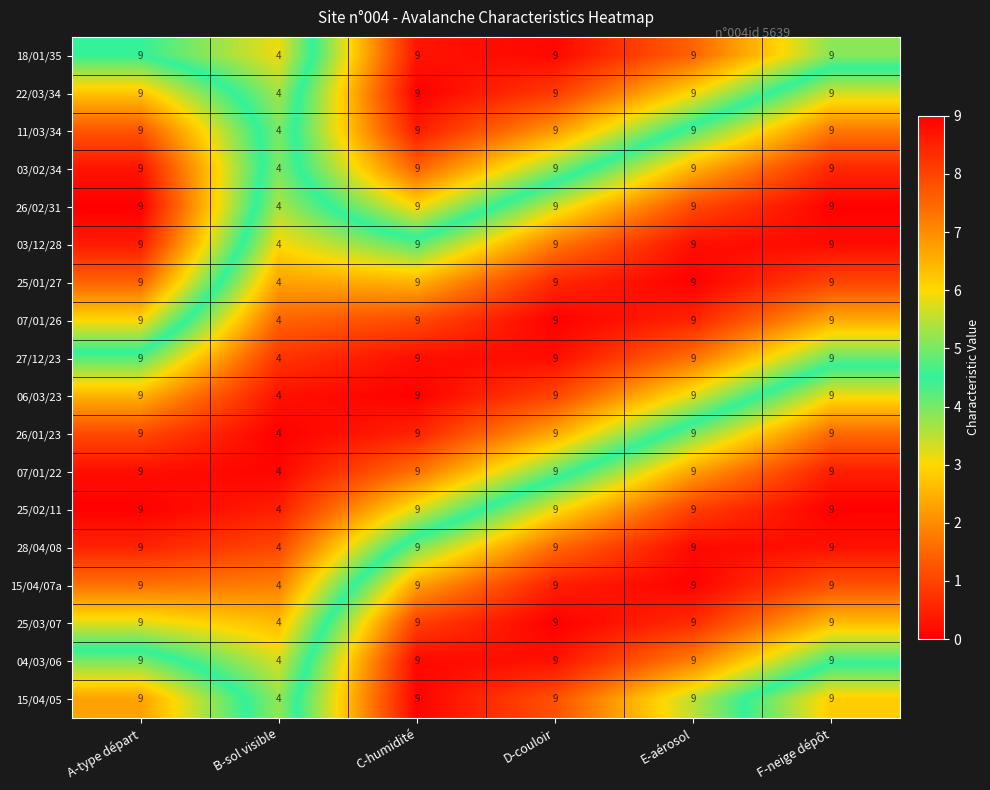

At which label does 26/01/23 reach its minimum?

B-sol visible